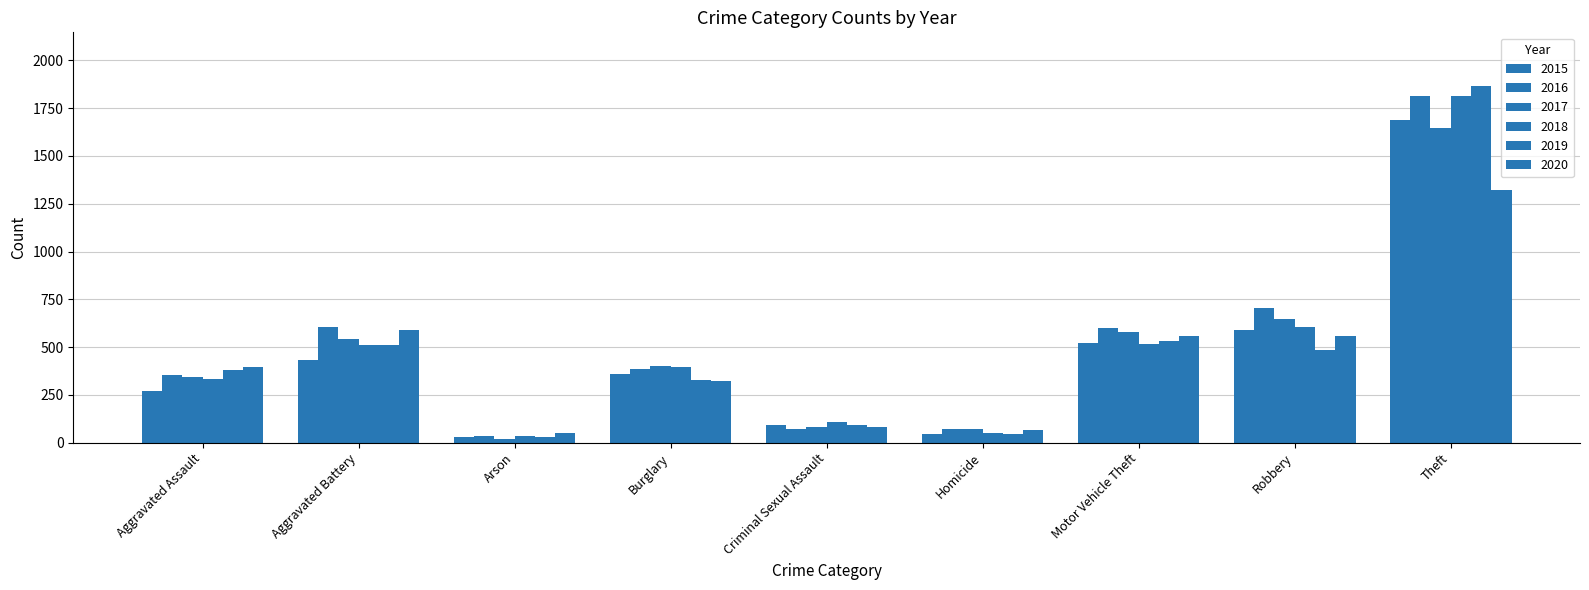

Between Homicide and Robbery, which series saw the biggest shift?

2016